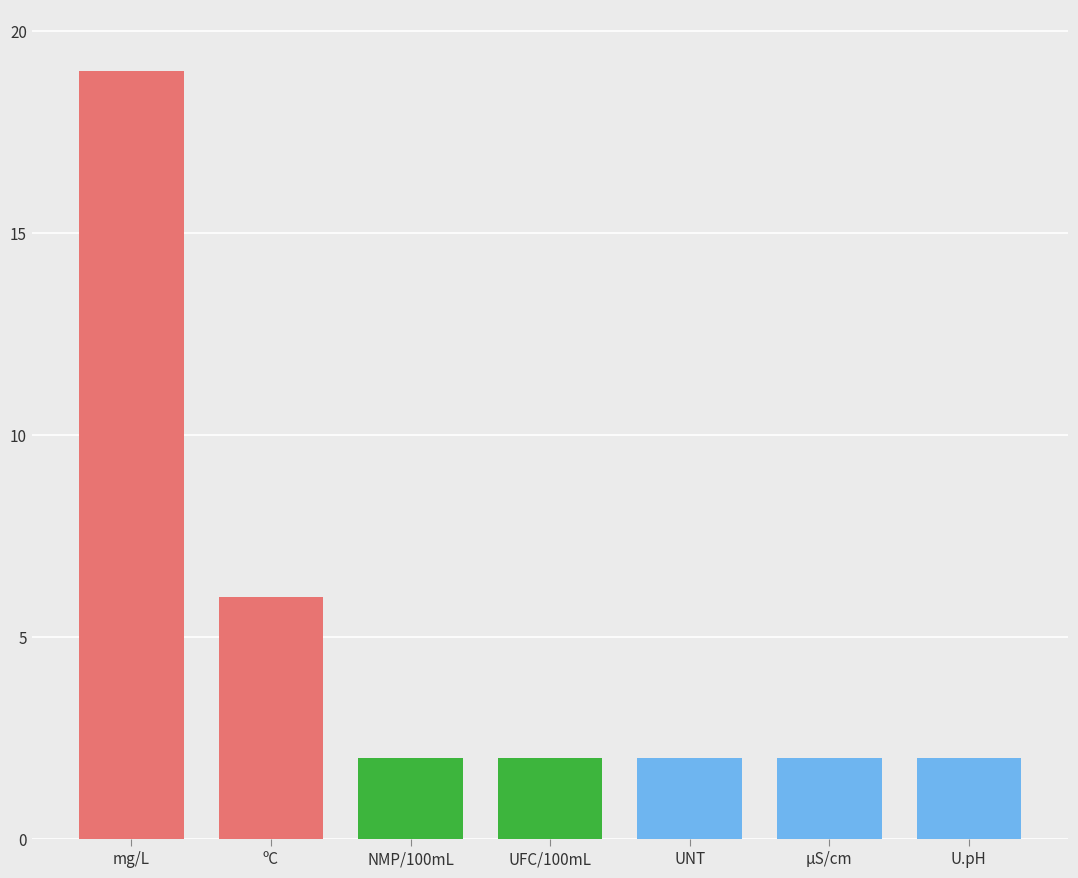

What is the greatest value displayed?

19